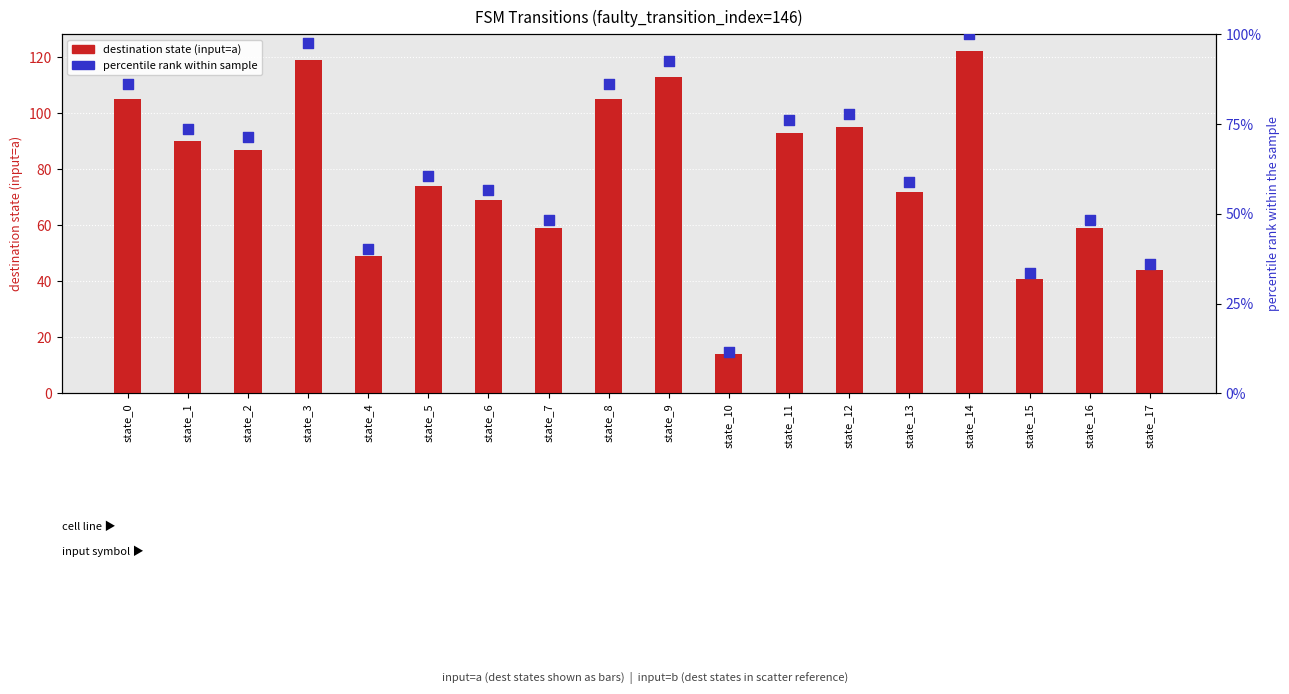

Which series has the largest total across all categories?

dest_state (input=a)